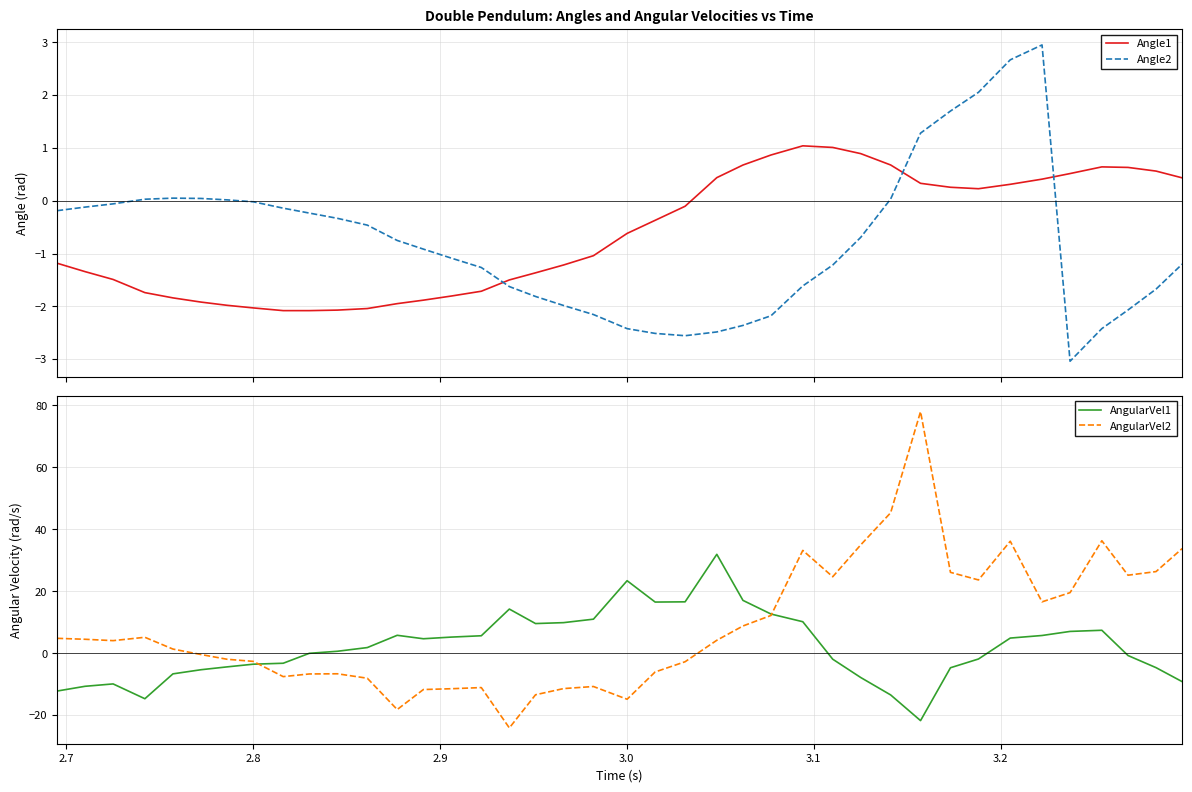

How many series are shown in this chart?

4